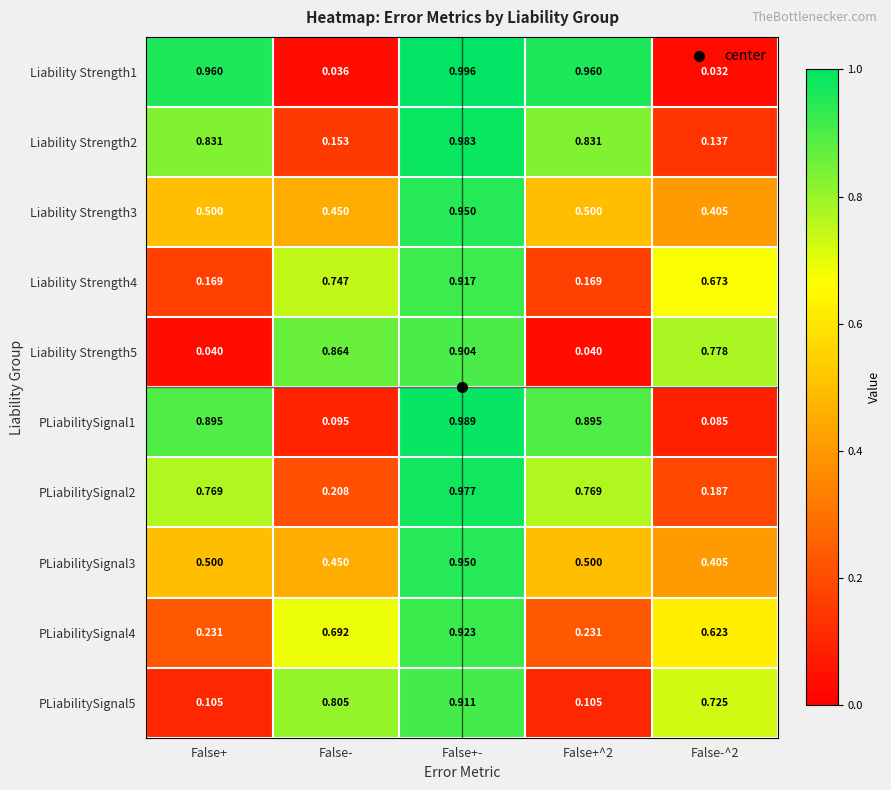

Is the value of PLiabilitySignal3 at False+- greater than the value of Liability Strength5 at False-?

Yes